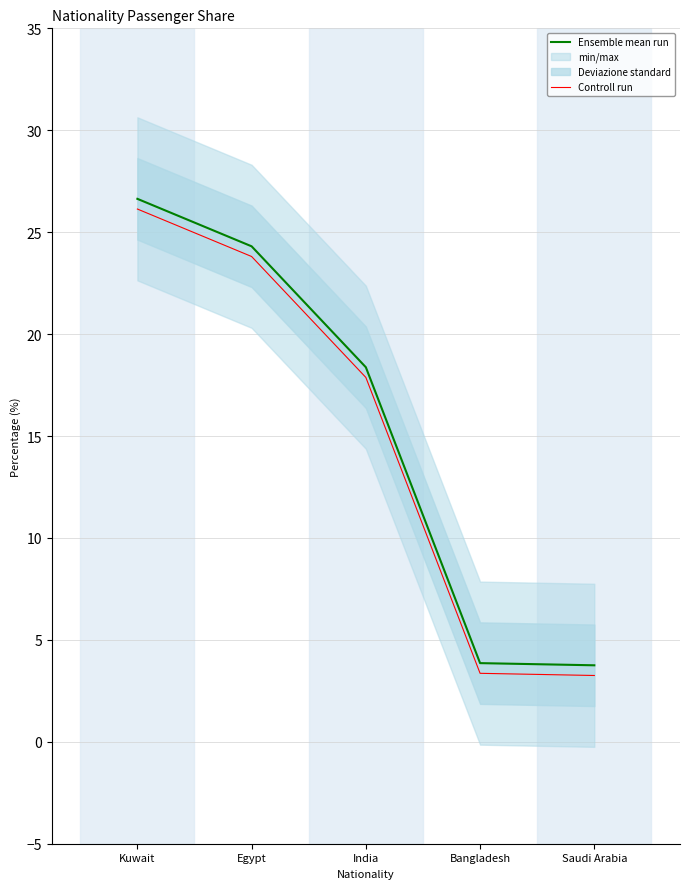

Read the Controll run value at Bangladesh.

3.4